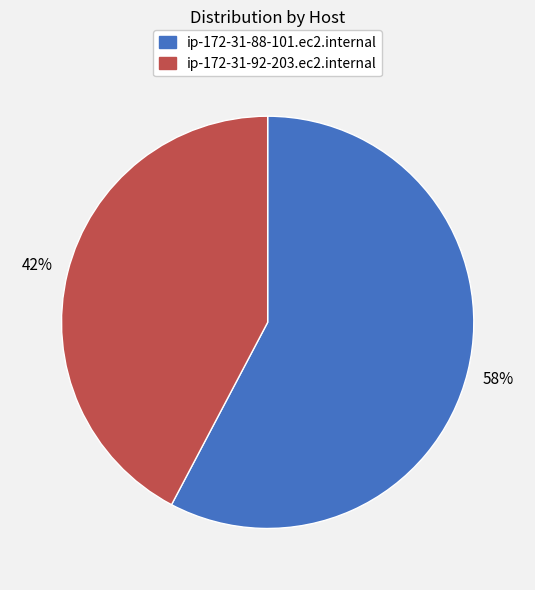

What percentage is the ip-172-31-88-101.ec2.internal slice, to the nearest percent?

58%